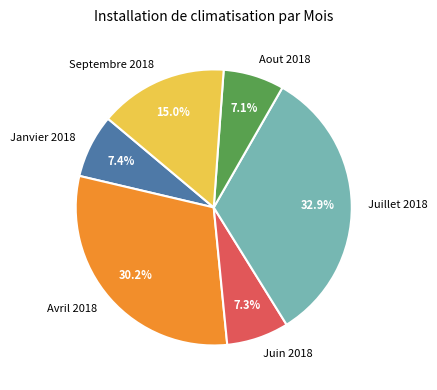

How many segments does this pie chart have?

6